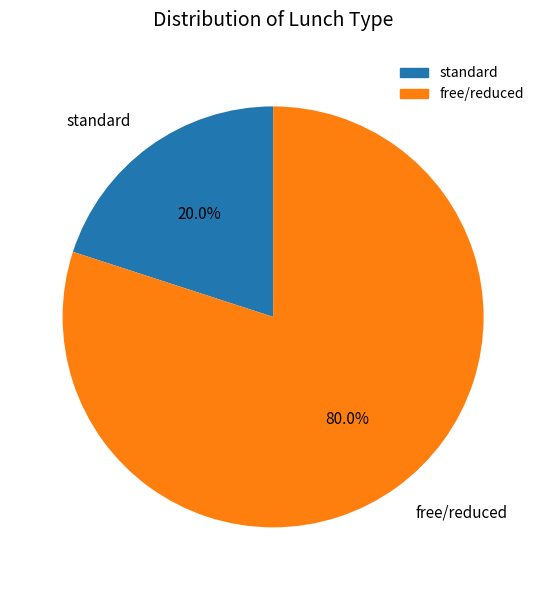

Do standard and free/reduced together represent more than half of the pie?

Yes